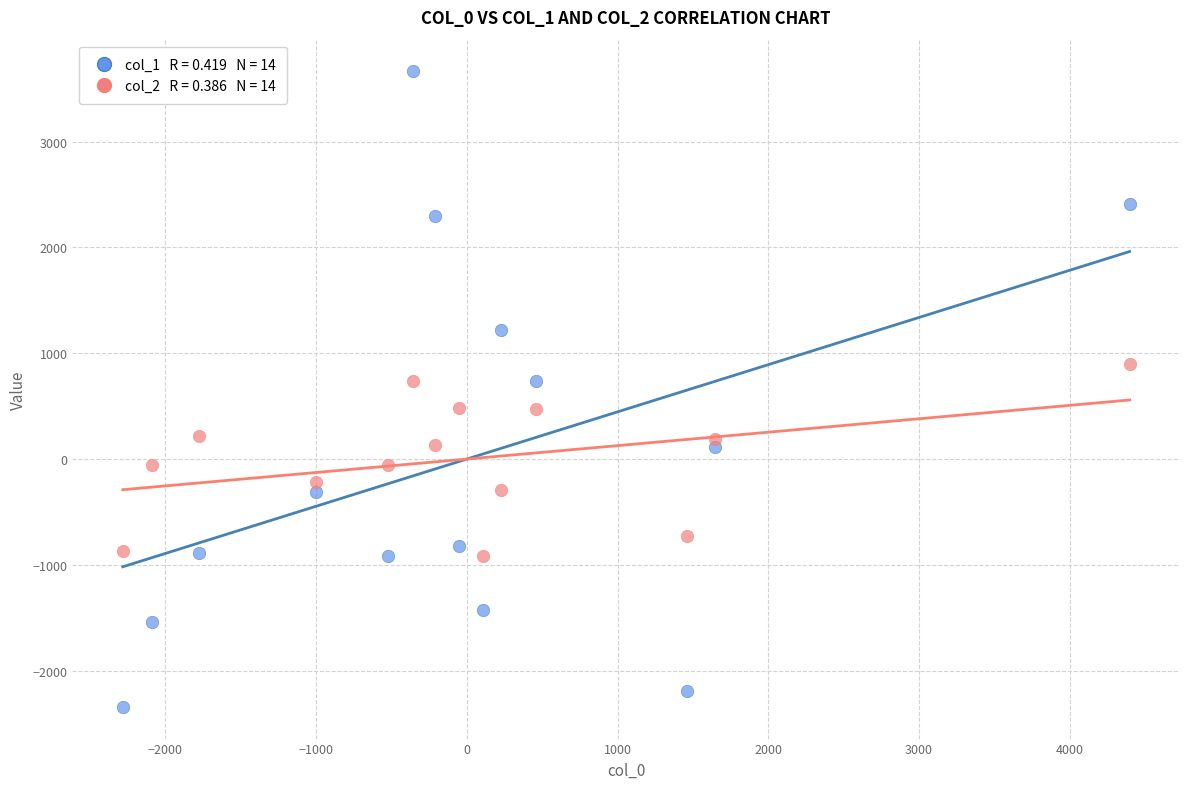

Across all data points, what is the range of X values (max minus min)?

6681.2